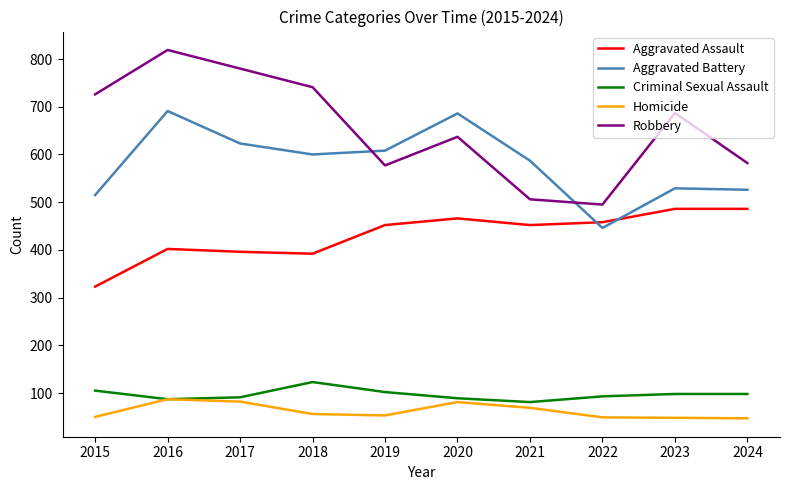

True or false: Robbery and Homicide intersect in this chart.

False